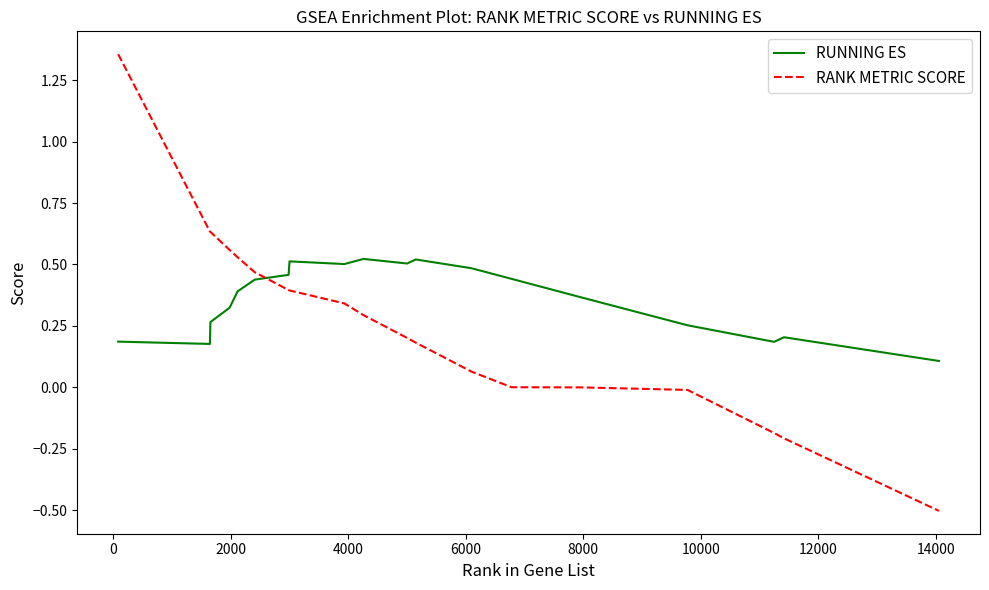

Does the chart display data point markers on the line(s)?

No